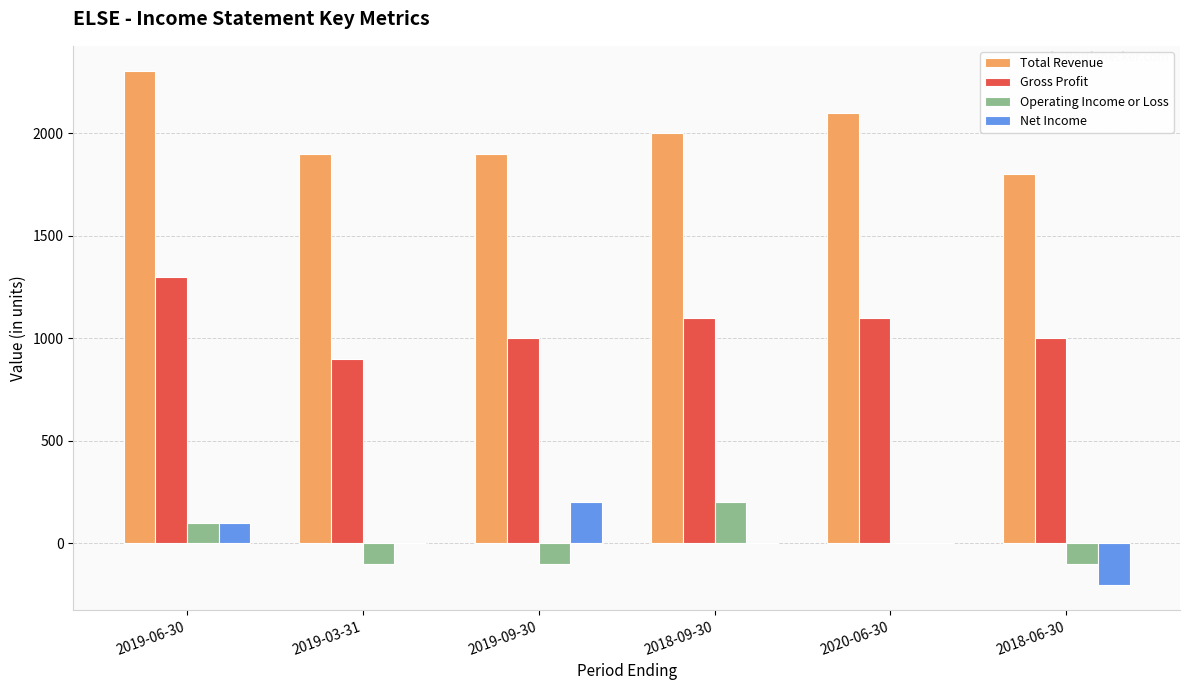

What are all the series names shown in the legend?

Total Revenue, Gross Profit, Operating Income or Loss, Net Income